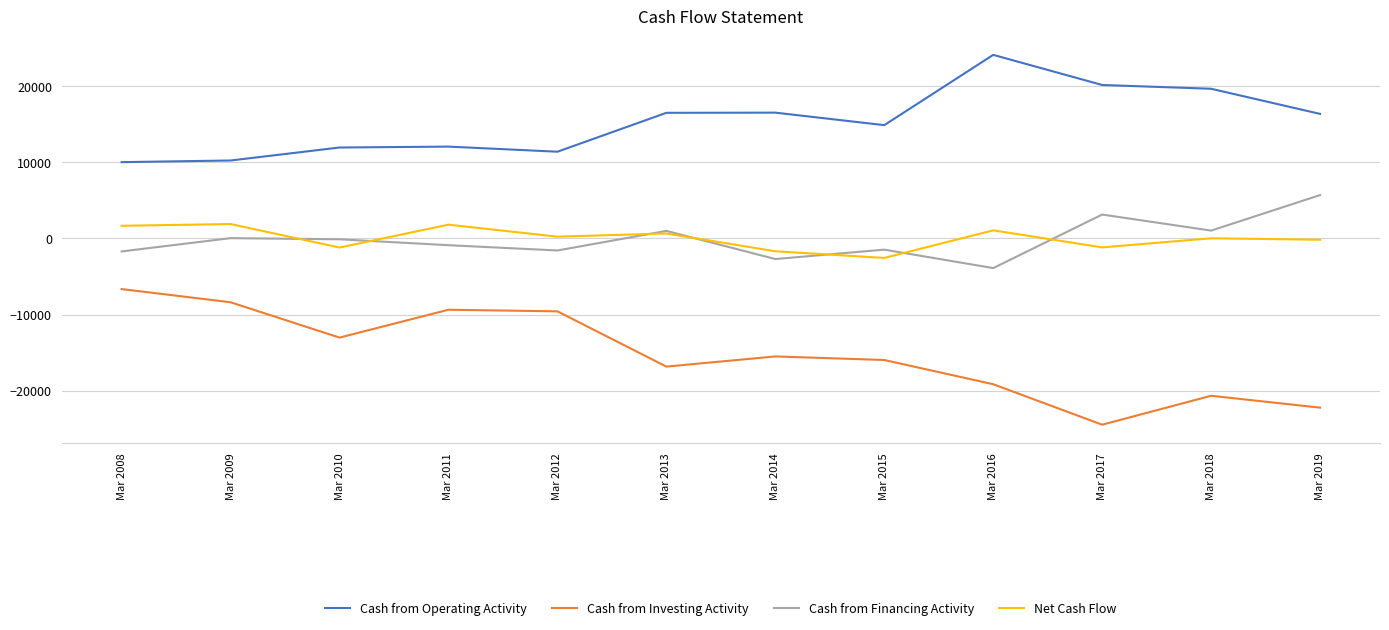

What is the total value across all series at Mar 2015?

-5125